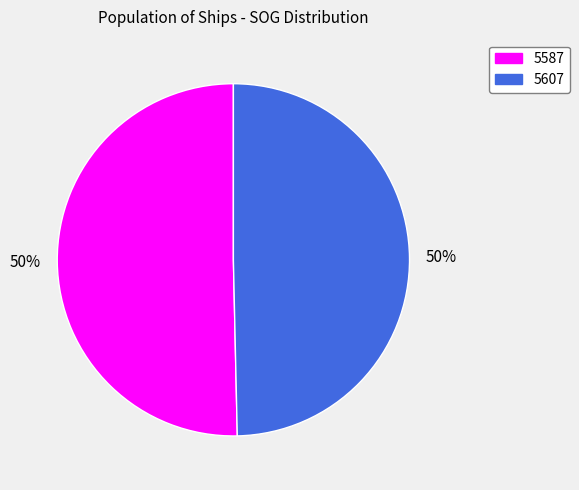

To the nearest percent, what is the average slice percentage?

50%